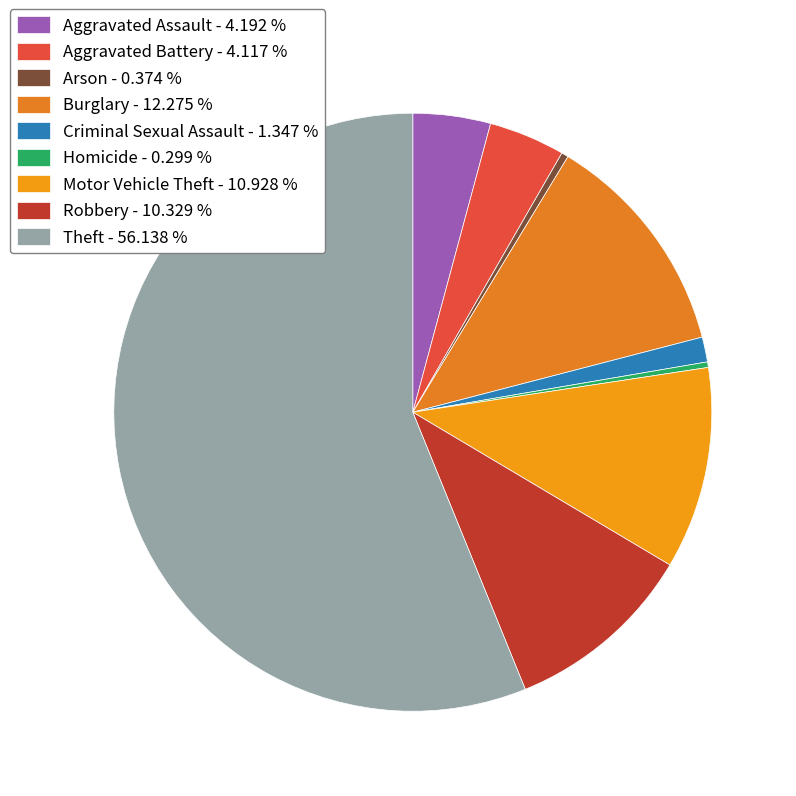

How much of the chart is everything except Motor Vehicle Theft?

89.1%